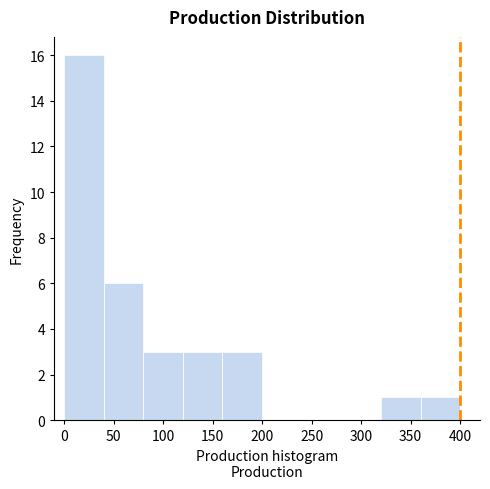

Reading left to right, transcribe this chart: for each bar, give the range it covers on the x-axis and its height. The values are not printed on the chart, so give them approximately, as read against the axis.

0 to 40: 16
40 to 80: 6
80 to 120: 3
120 to 160: 3
160 to 200: 3
200 to 240: 0
240 to 280: 0
280 to 320: 0
320 to 360: 1
360 to 400: 1